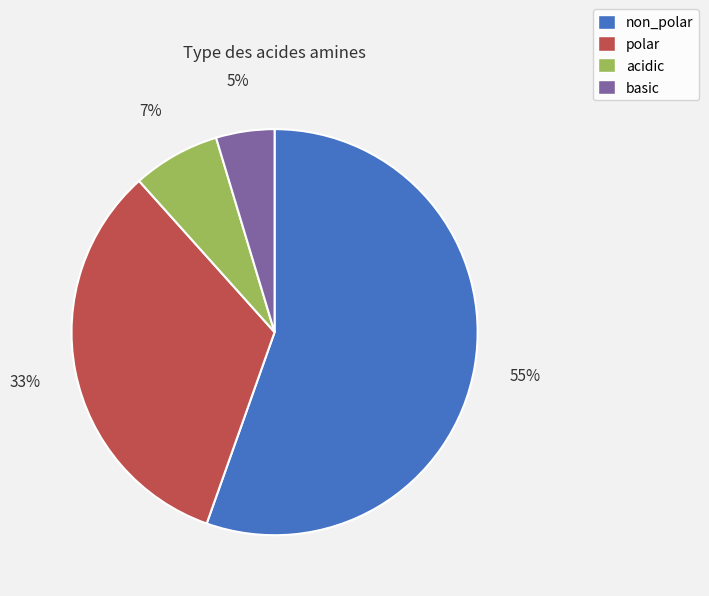

Which slice represents more than half of the pie?

non_polar